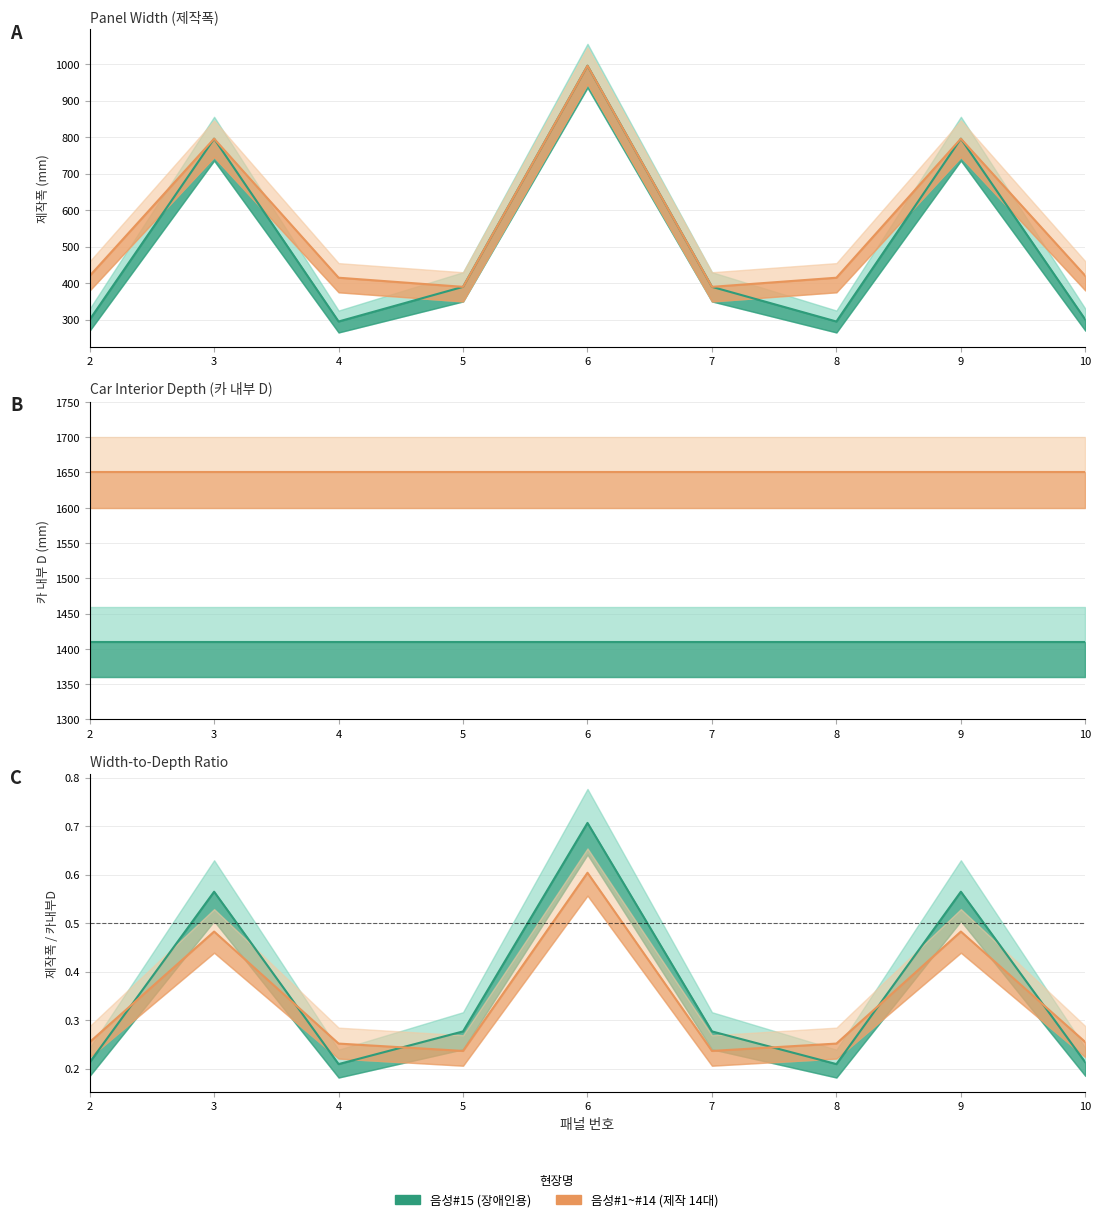

At how many categories does at least one series exceed 0?

9